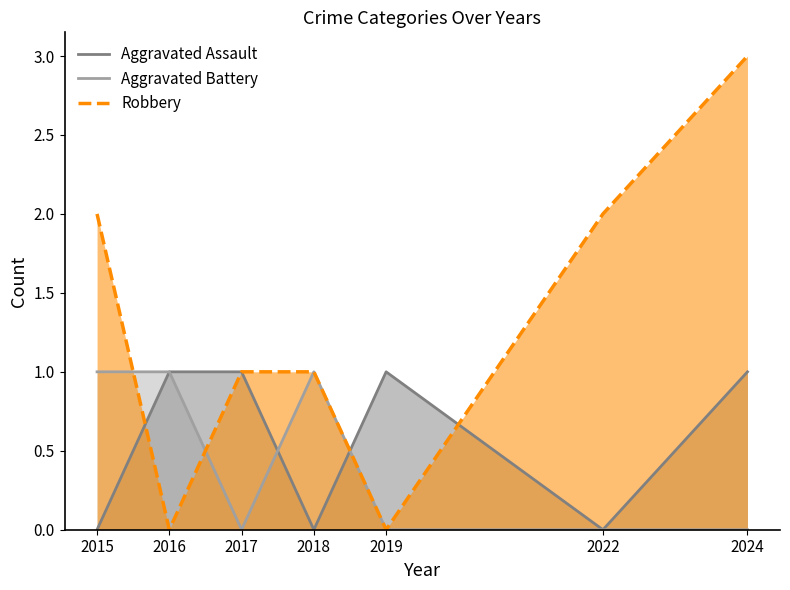

What is the average value of the Aggravated Assault series?

1